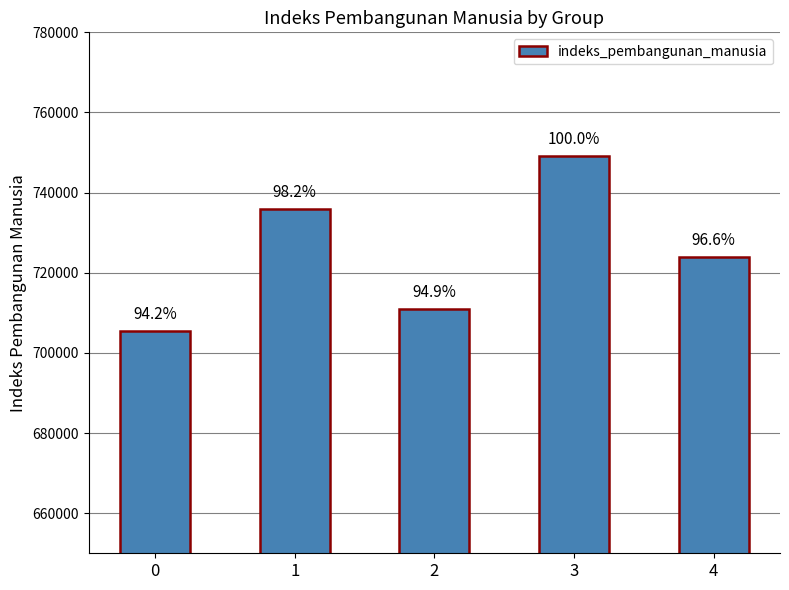

Reading right to left, extract all data points from this chart.

4=723857	3=749053	2=711040	1=735800	0=705505